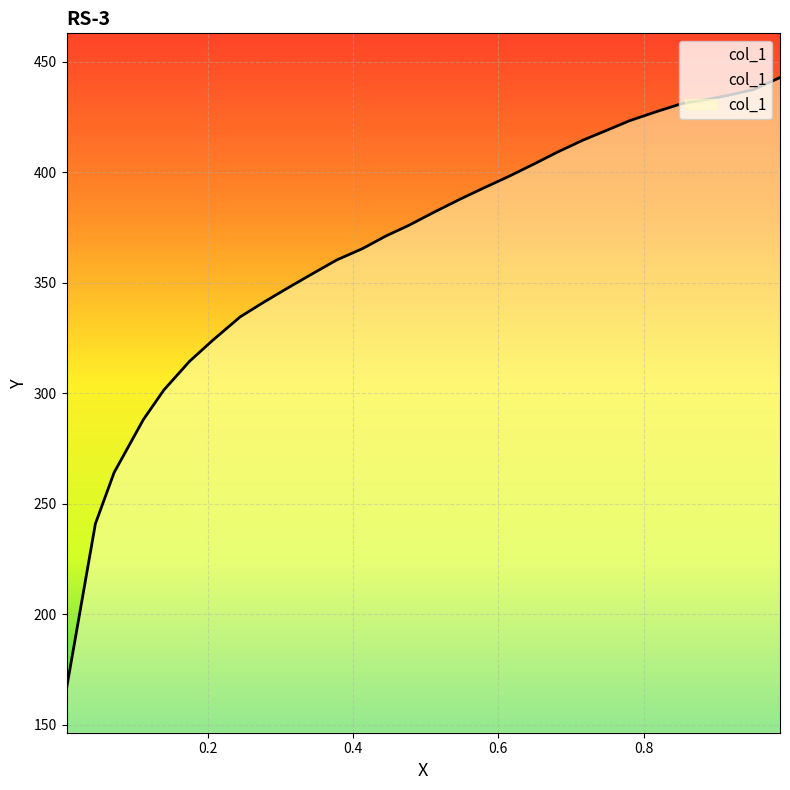

What is the change in value from 0.9876 to 0.8148?

-15.7